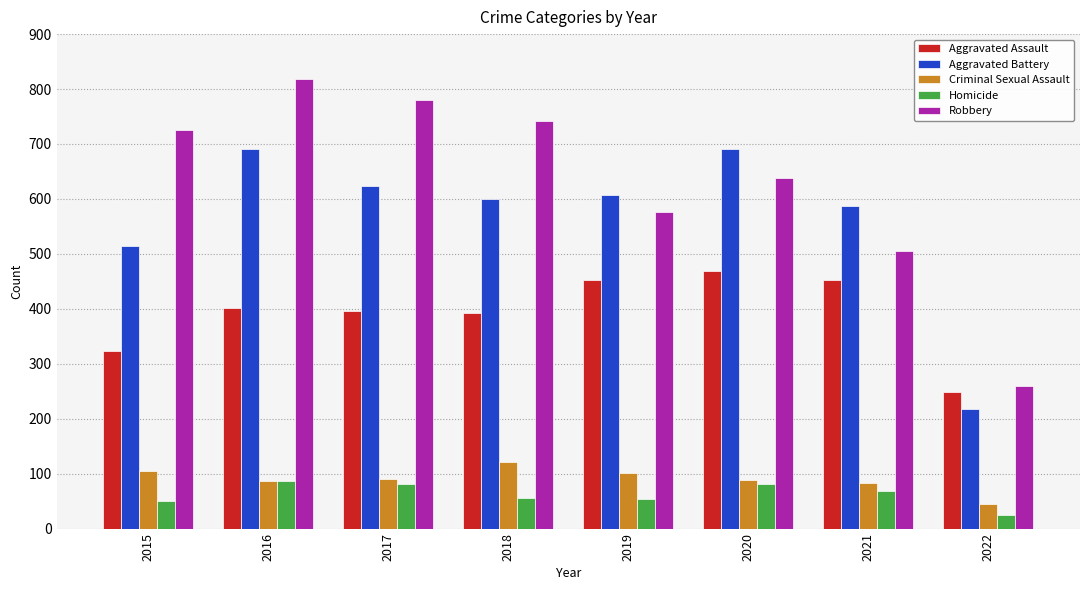

What is the sum of the Aggravated Assault values at 2017 and 2022?

644